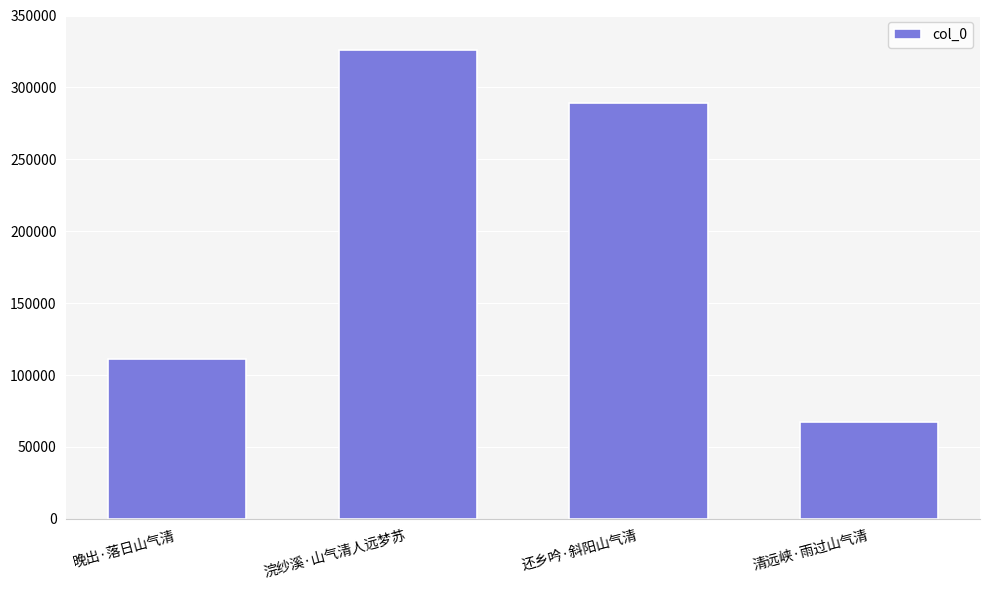

Which has a higher value, 清远峡·雨过山气清 or 晚出·落日山气清?

晚出·落日山气清